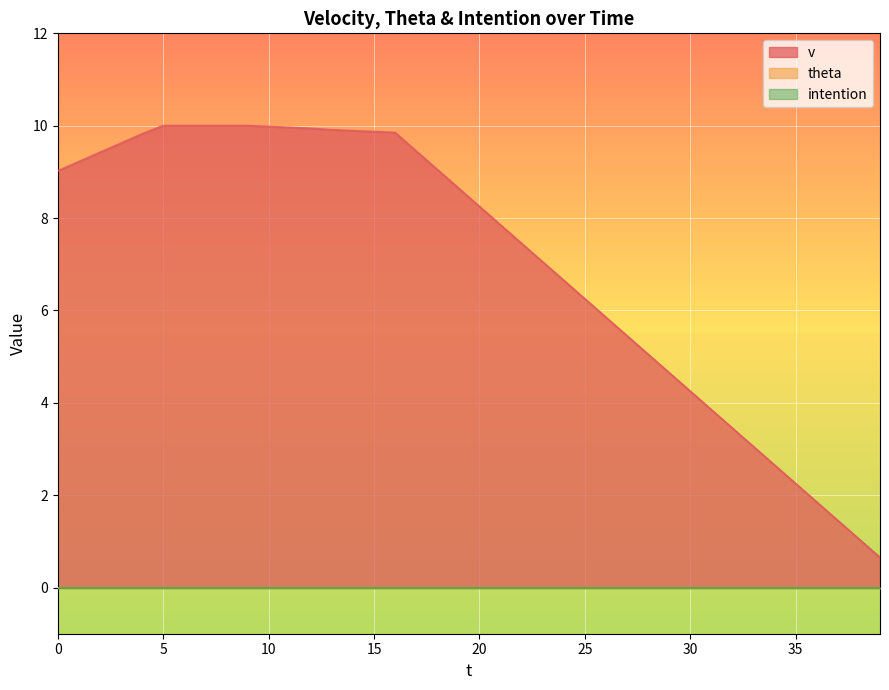

Which has a higher value, 26 or 8?

8